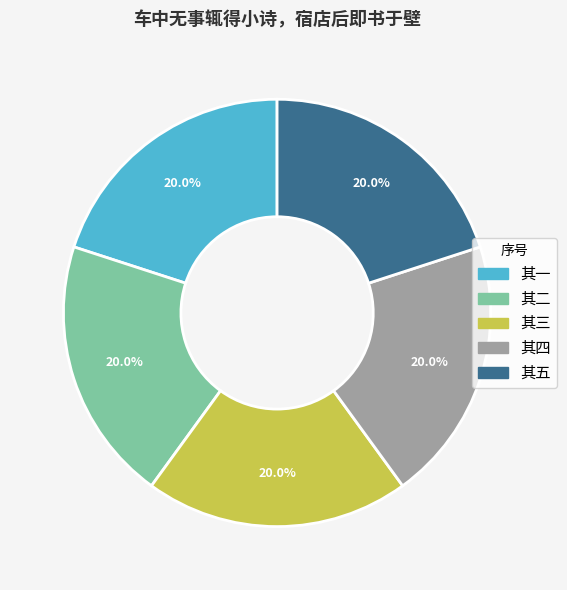

How many segments does this pie chart have?

5